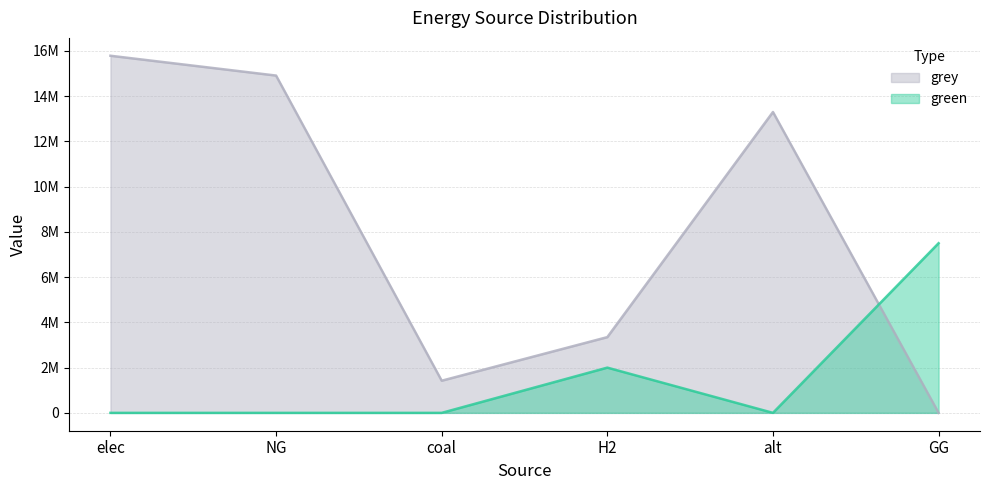

Rank the series at coal from highest to lowest value.

grey, green